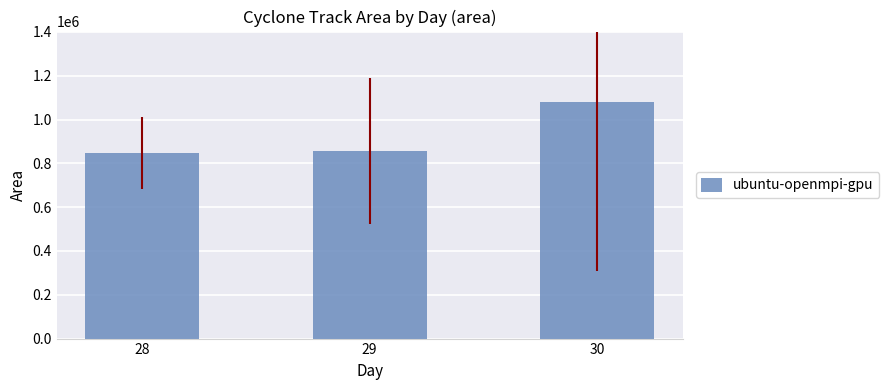

Are the bars horizontal?

No